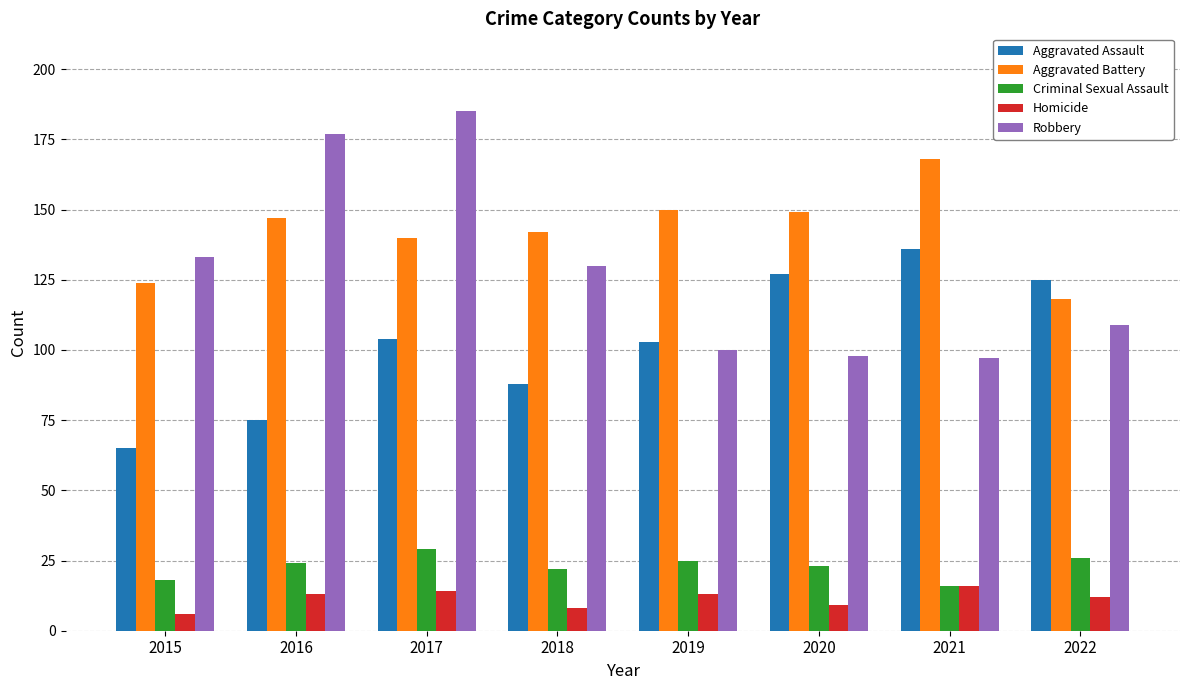

What is the difference between the Aggravated Battery values at 2022 and 2015?

6